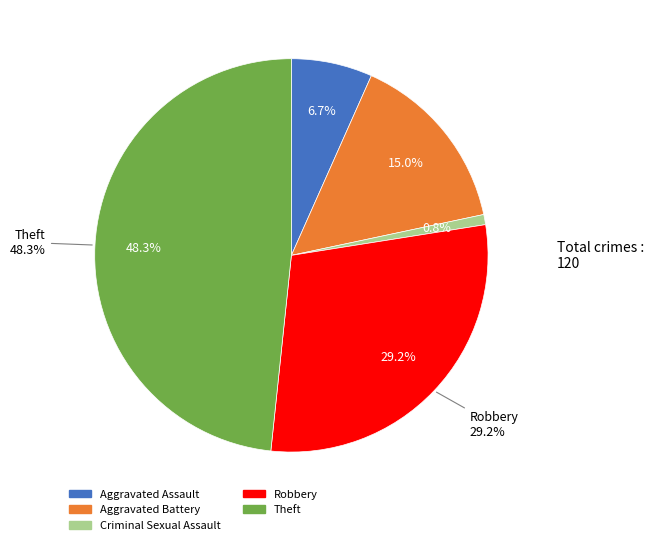

How many slices are in this pie chart?

5